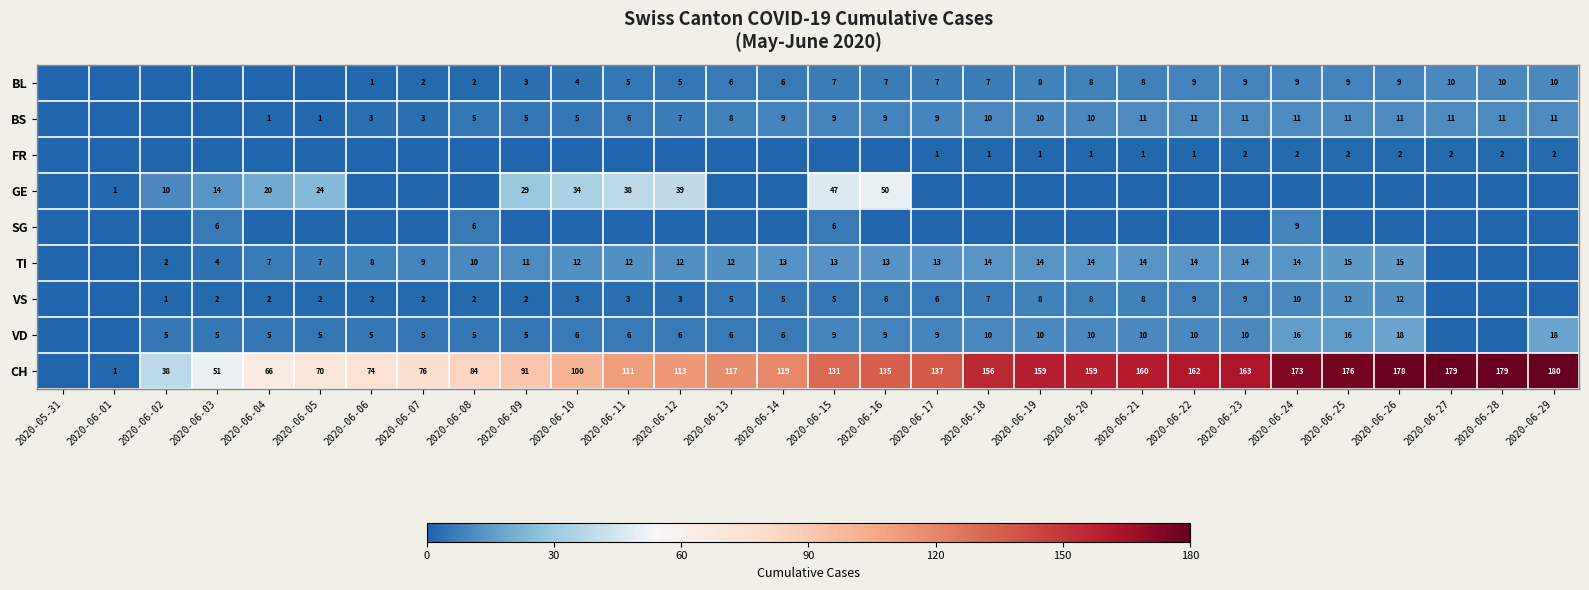

What is the total value across all series at 2020-06-21?

212